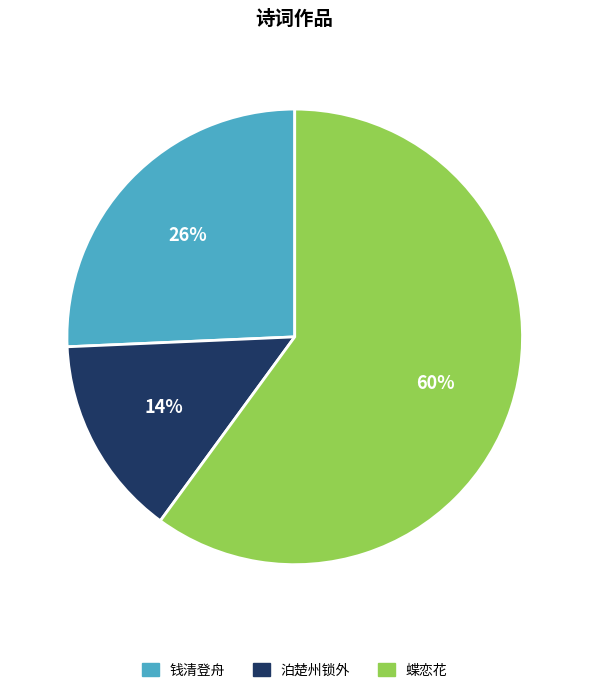

Approximately how many times larger is the value at 蝶恋花 compared to 钱清登舟?

2.3